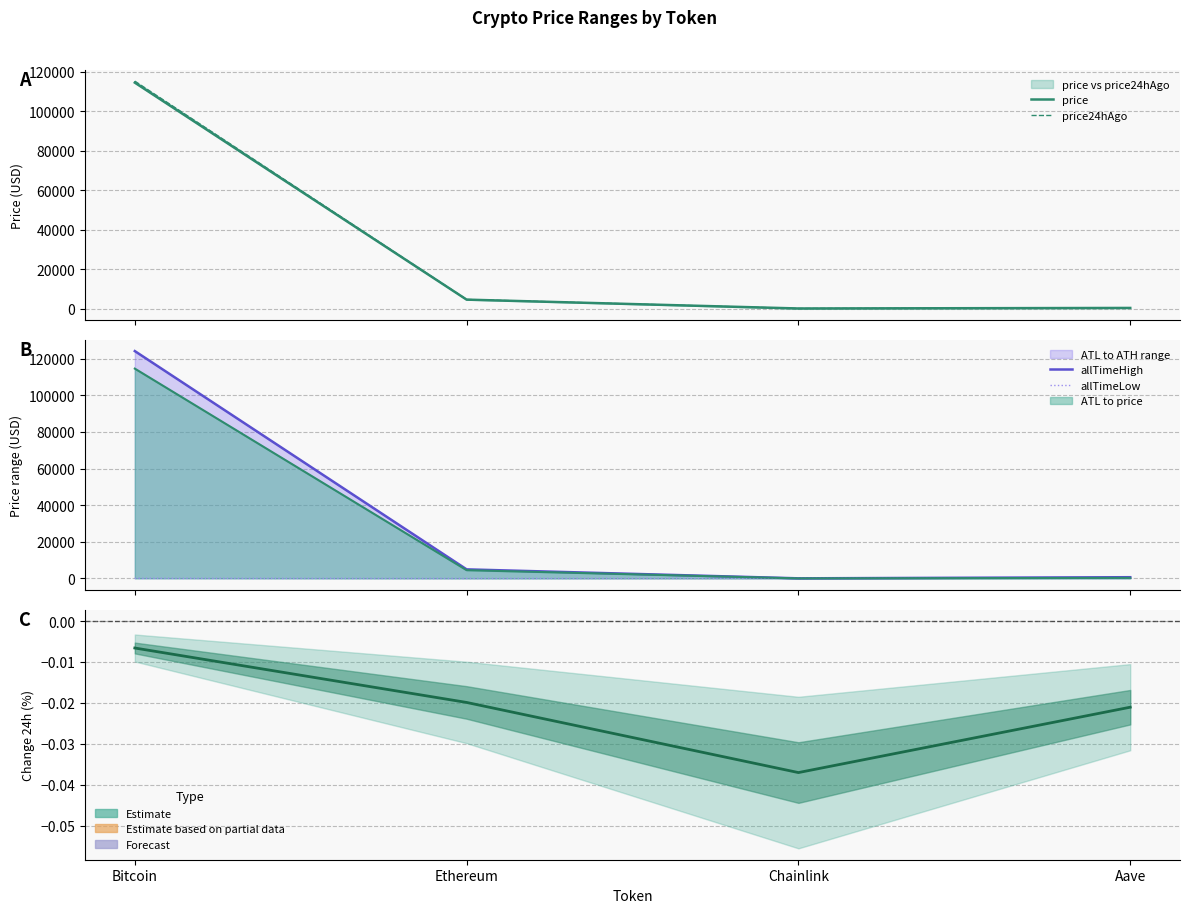

What is the sum of the Change24hAgoPct values at Aave and Chainlink?

-0.1